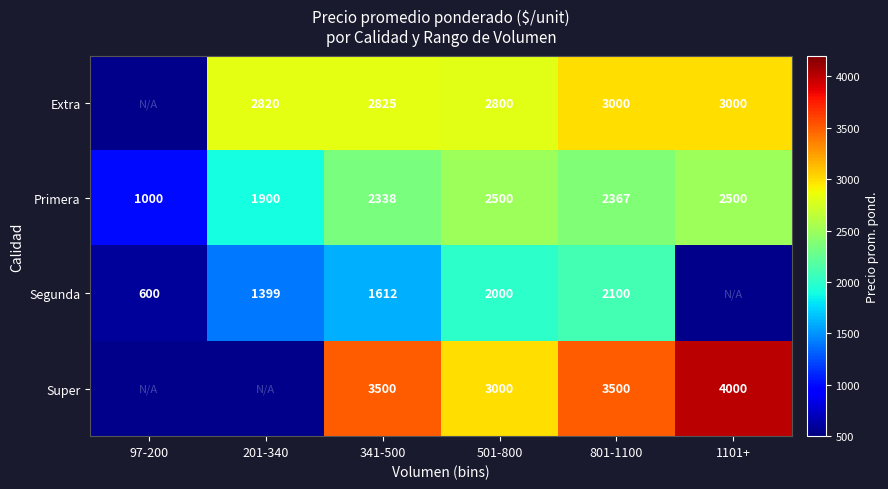

What is the sum of all Primera values?

12605